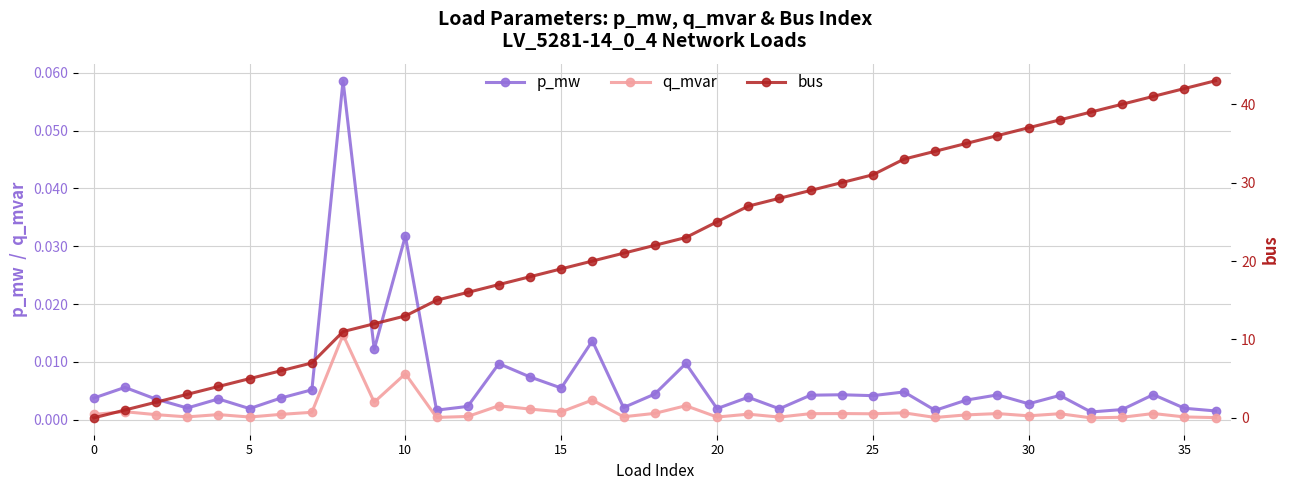

Reading left to right, extract all data points from this chart.

p_mw: 0.0	0.0	0.0	0.0	0.0	0.0	0.0	0.0	0.1	0.0	0.0	0.0	0.0	0.0	0.0	0.0	0.0	0.0	0.0	0.0	0.0	0.0	0.0	0.0	0.0	0.0	0.0	0.0	0.0	0.0	0.0	0.0	0.0	0.0	0.0	0.0	0.0
q_mvar: 0.0	0.0	0.0	0.0	0.0	0.0	0.0	0.0	0.0	0.0	0.0	0.0	0.0	0.0	0.0	0.0	0.0	0.0	0.0	0.0	0.0	0.0	0.0	0.0	0.0	0.0	0.0	0.0	0.0	0.0	0.0	0.0	0.0	0.0	0.0	0.0	0.0
bus: 0.0	1.0	2.0	3.0	4.0	5.0	6.0	7.0	11.0	12.0	13.0	15.0	16.0	17.0	18.0	19.0	20.0	21.0	22.0	23.0	25.0	27.0	28.0	29.0	30.0	31.0	33.0	34.0	35.0	36.0	37.0	38.0	39.0	40.0	41.0	42.0	43.0